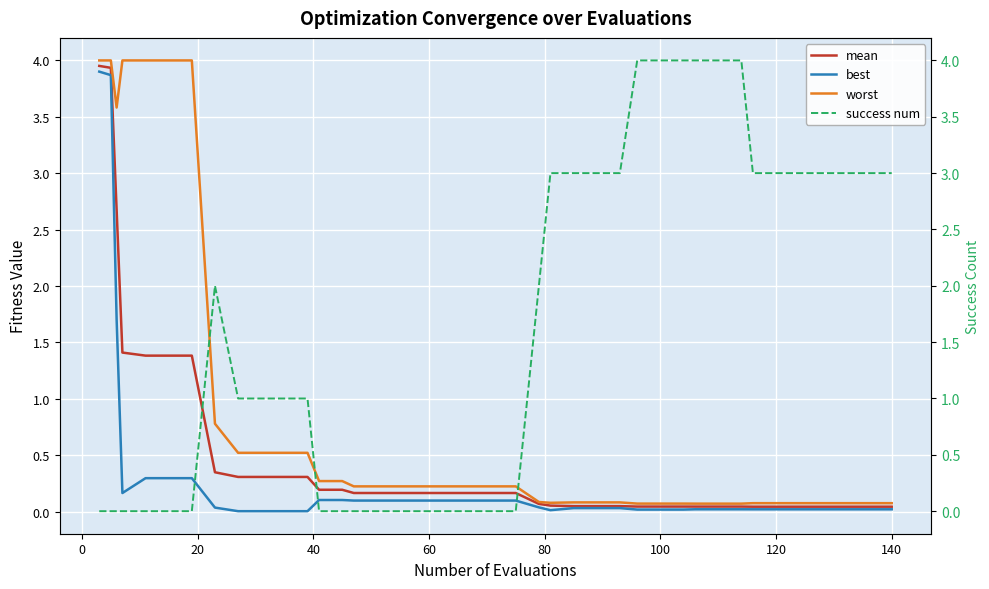

What is the difference between the maximum and minimum values in the success num series?

4.0